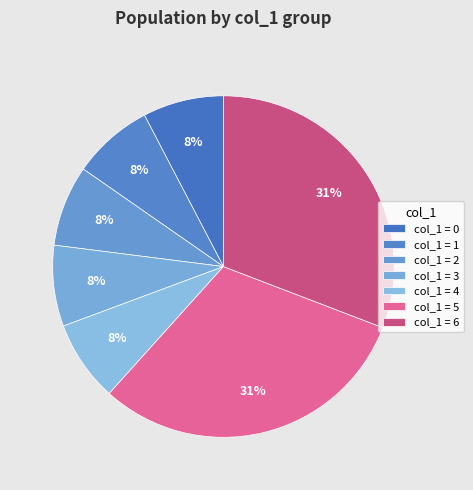

Count the number of slices in the pie.

7